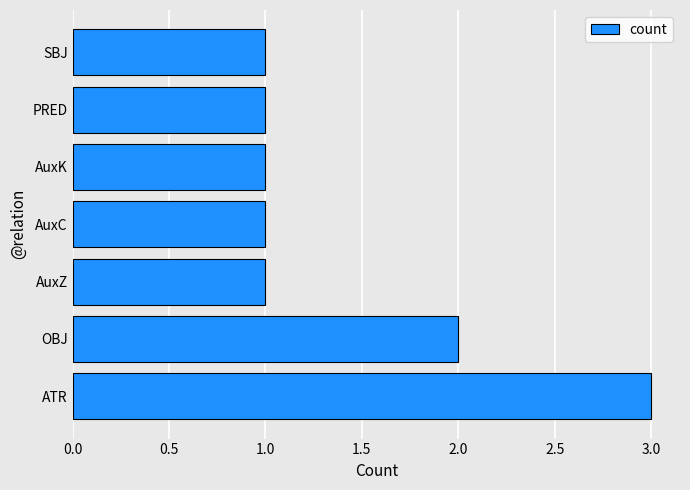

What is the greatest value displayed?

3